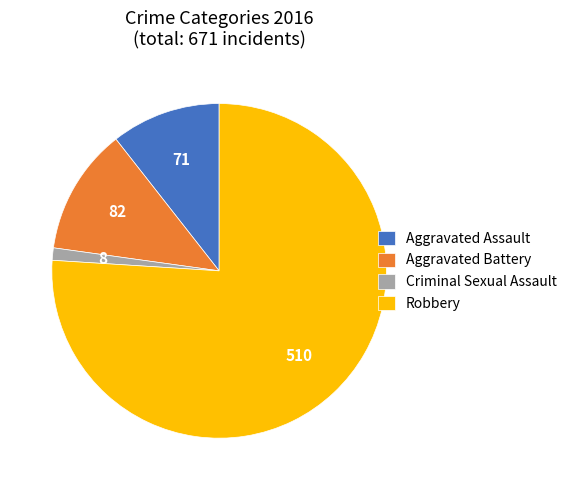

Count the number of slices in the pie.

4